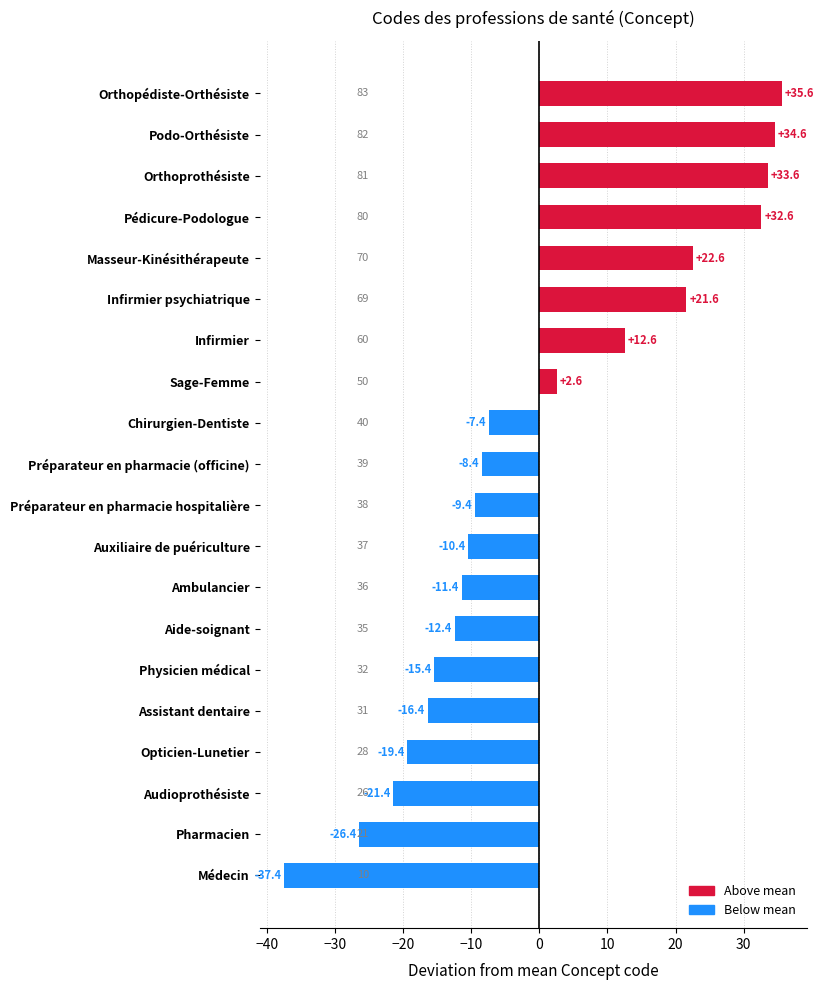

How many values are below -8?

11